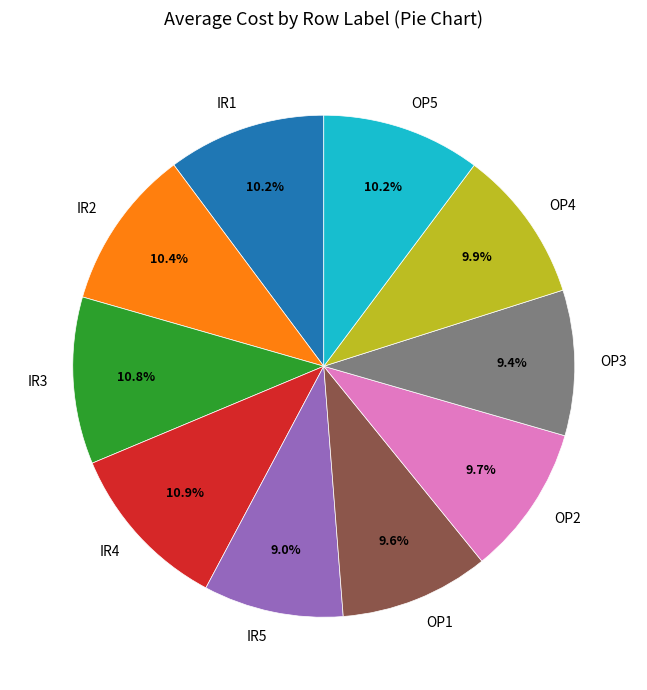

What portion of the pie excludes IR5?

91.0%